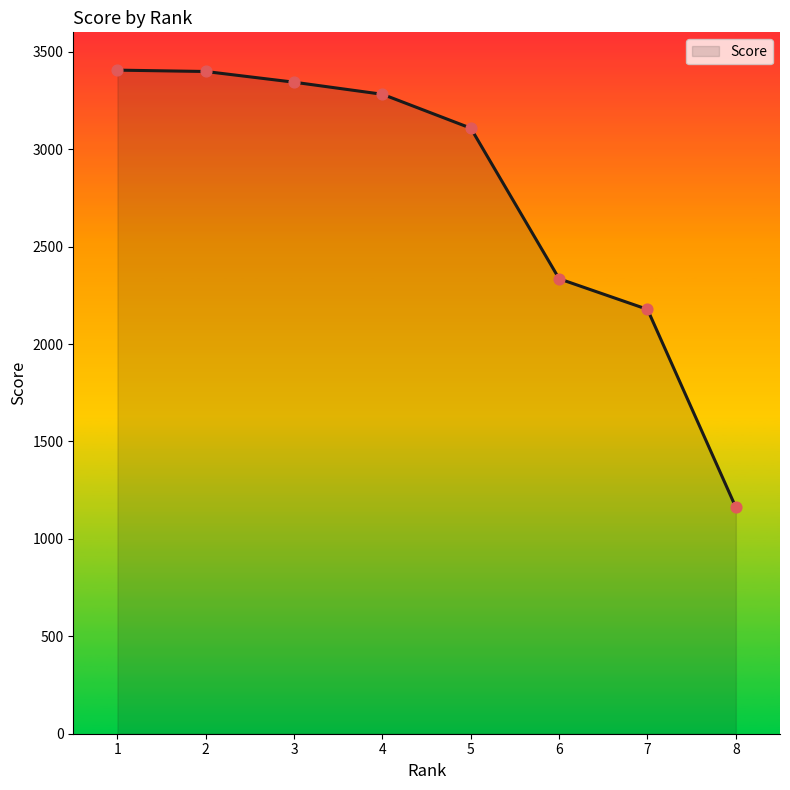

Between 4 and 7, which is larger?

4